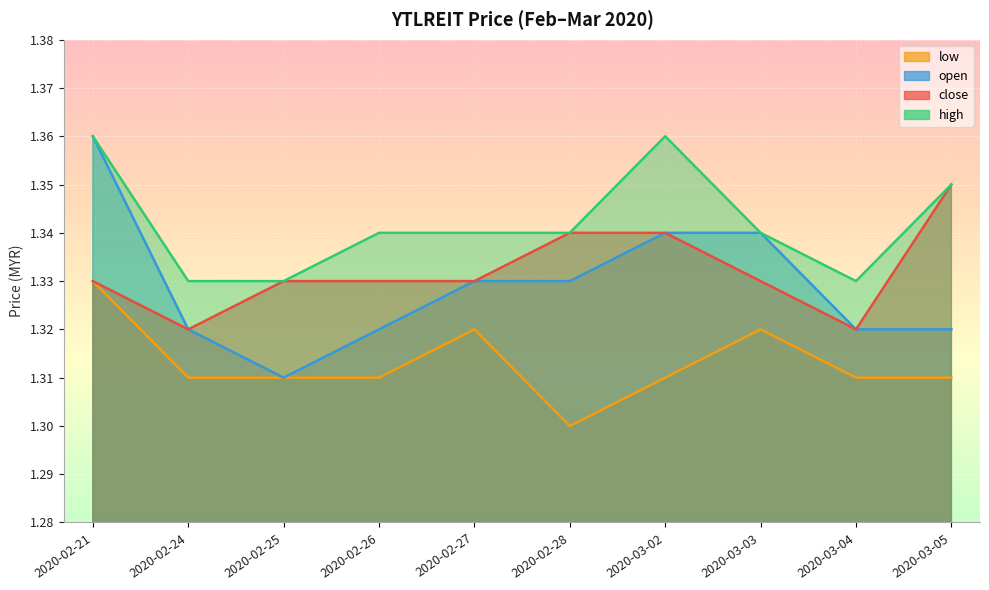

Rank the series at 2020-02-24 from highest to lowest value.

high, close, open, low